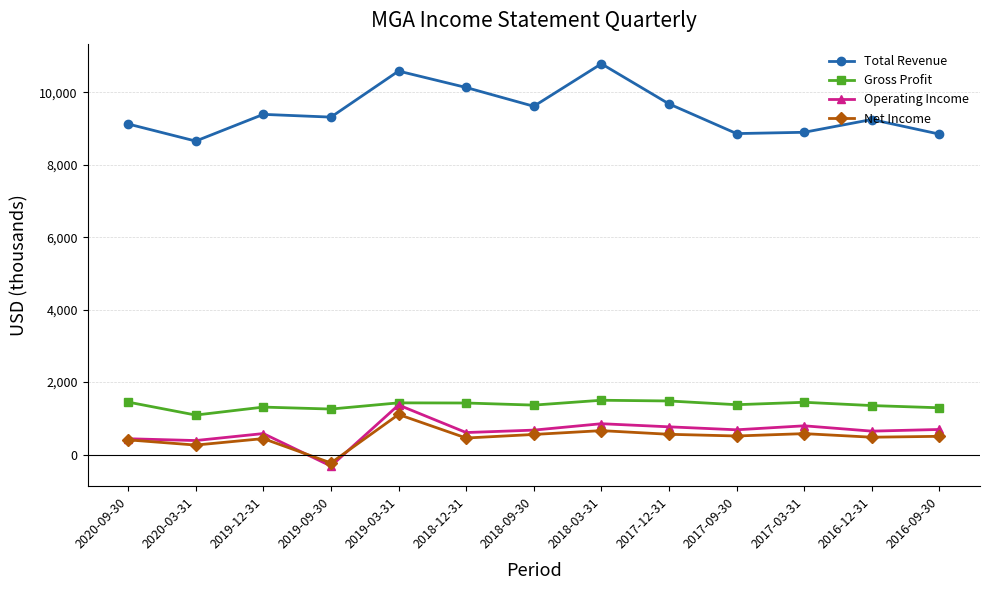

What is the label of the 6th point from the right?

2018-03-31